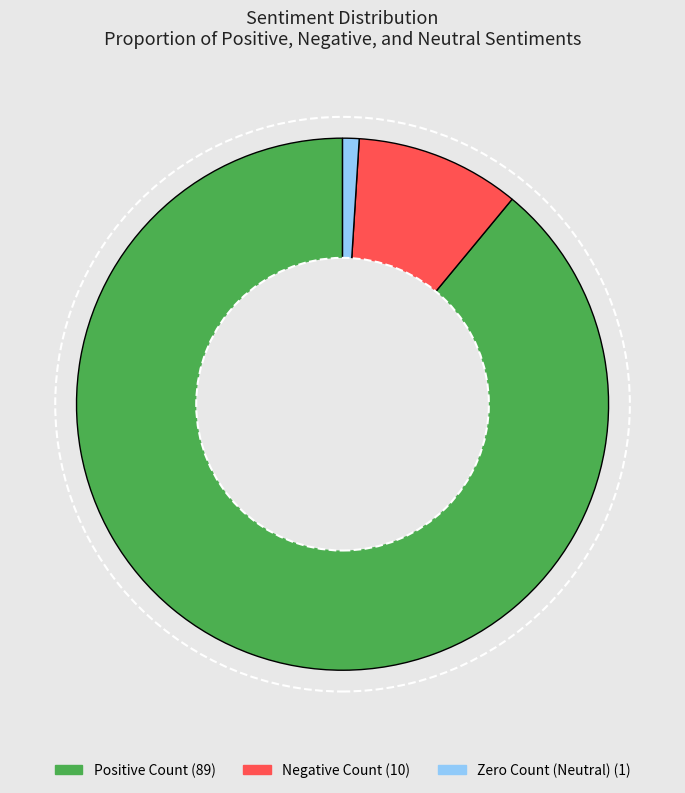

True or false: Zero Count (Neutral) accounts for 11% of the total.

False